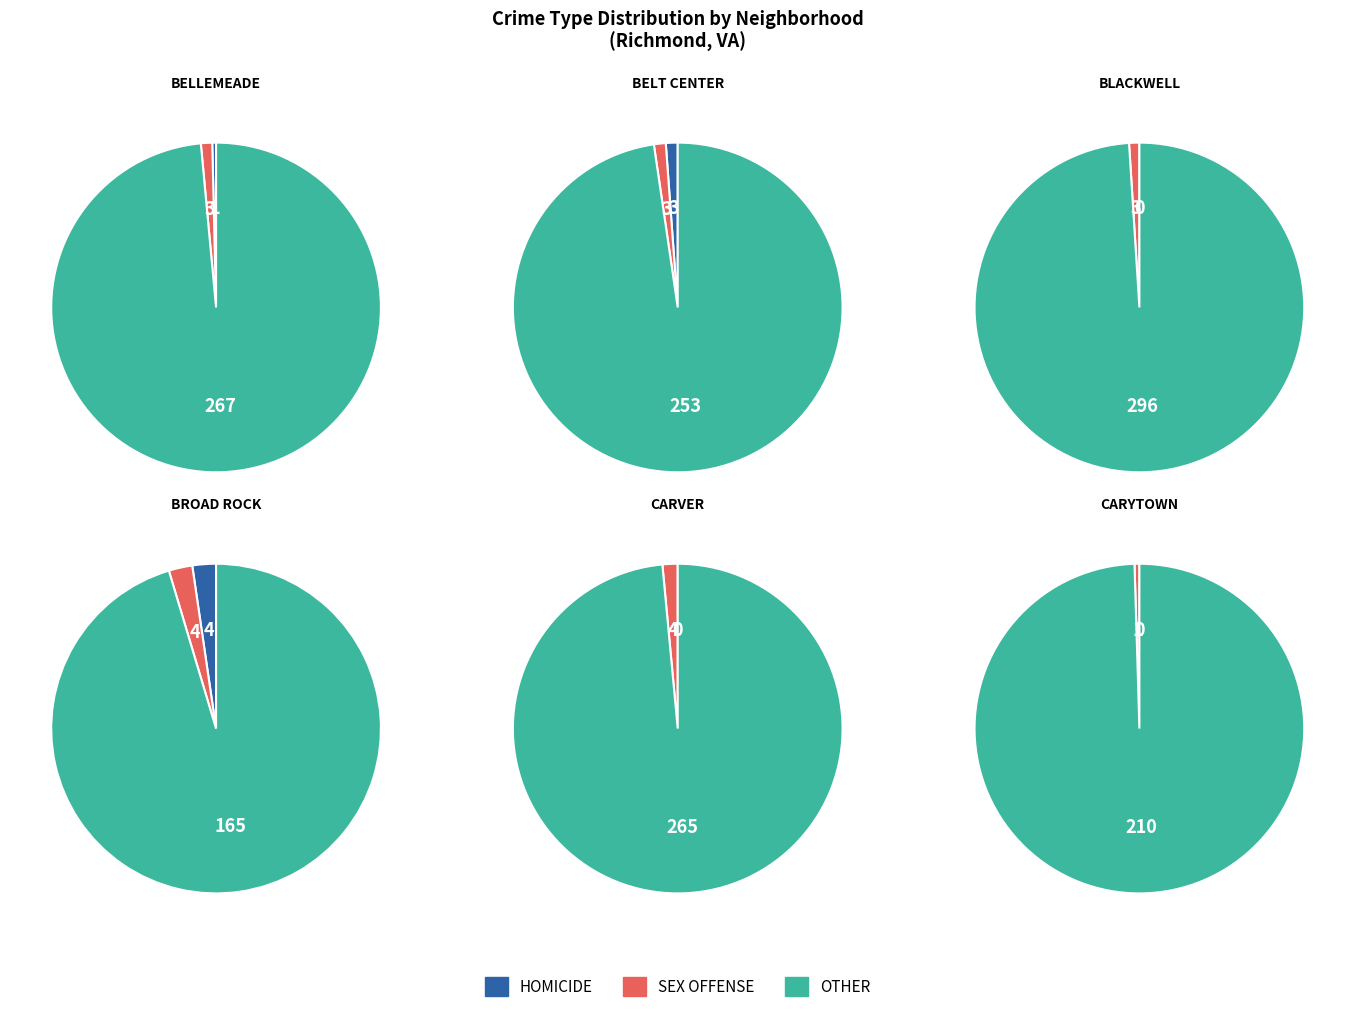

The CARVER slice represents 0% of the pie. True or false?

True